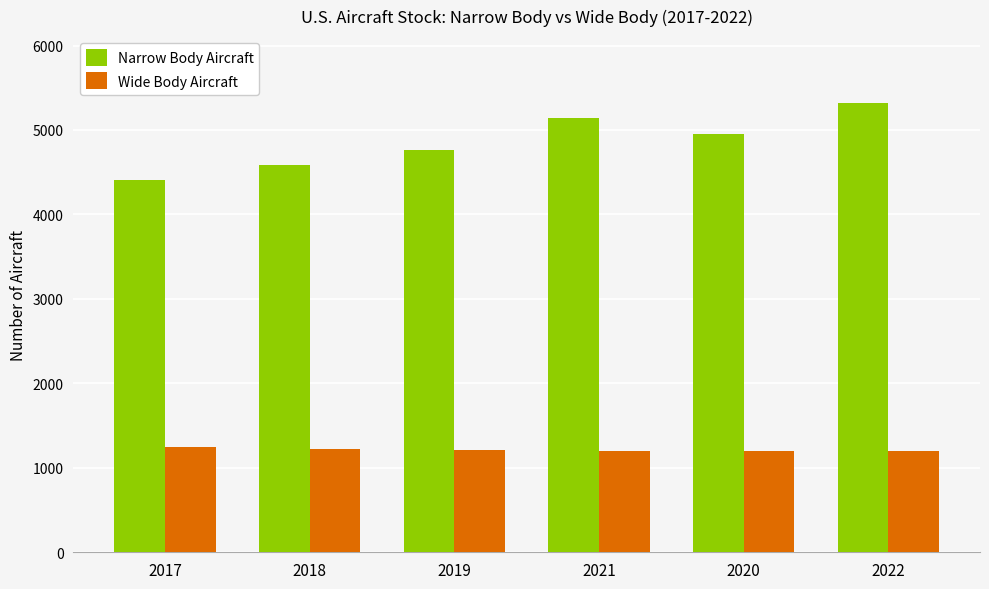

What is the label of the 5th bar from the right?

2018